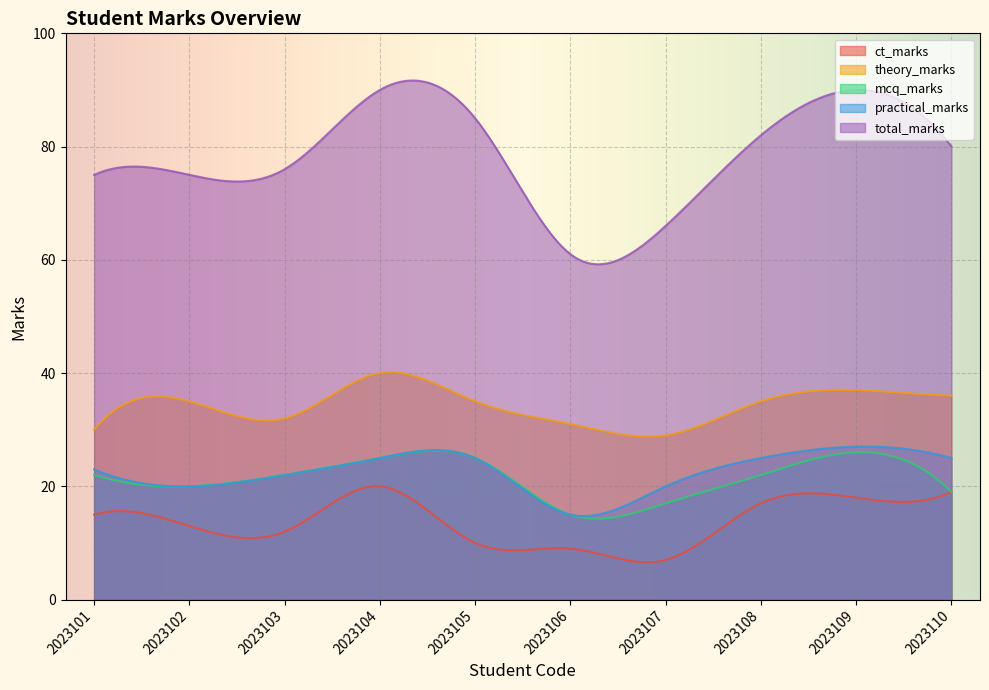

At which category does theory_marks reach its first local valley?

2023103